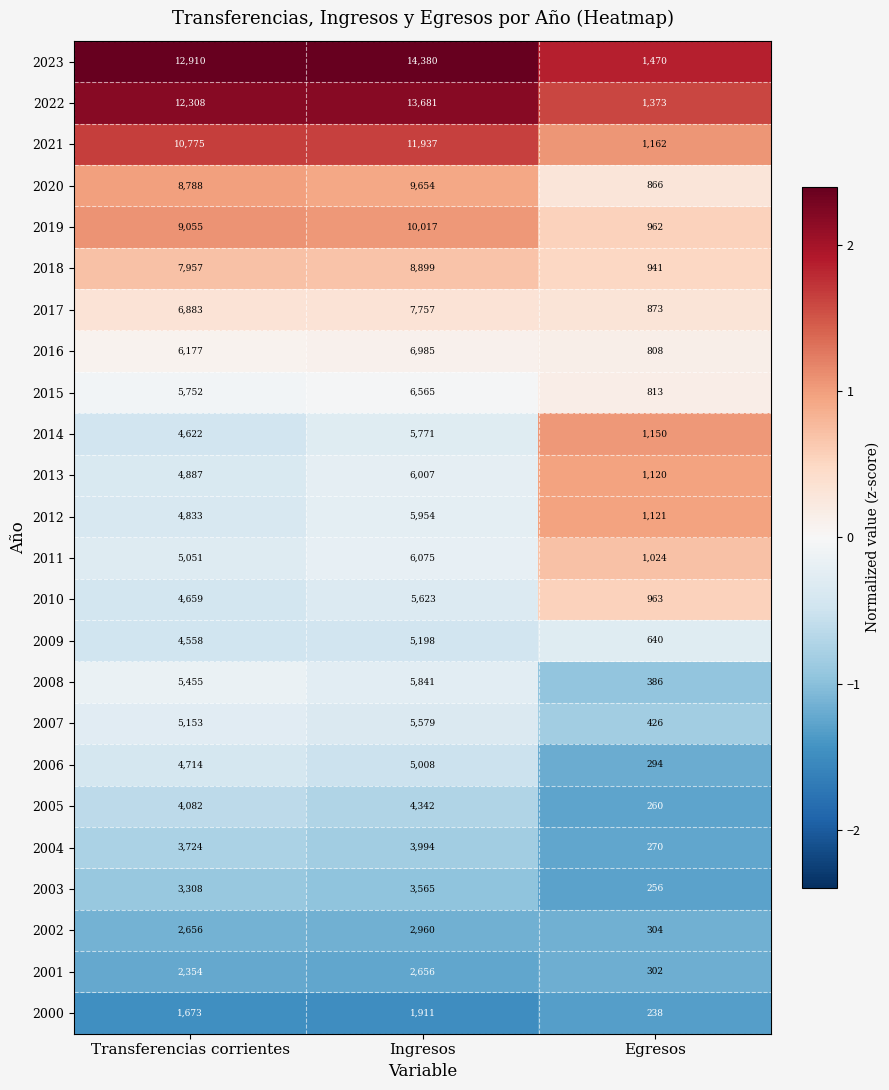

Which category has the lowest value across all series?

Egresos